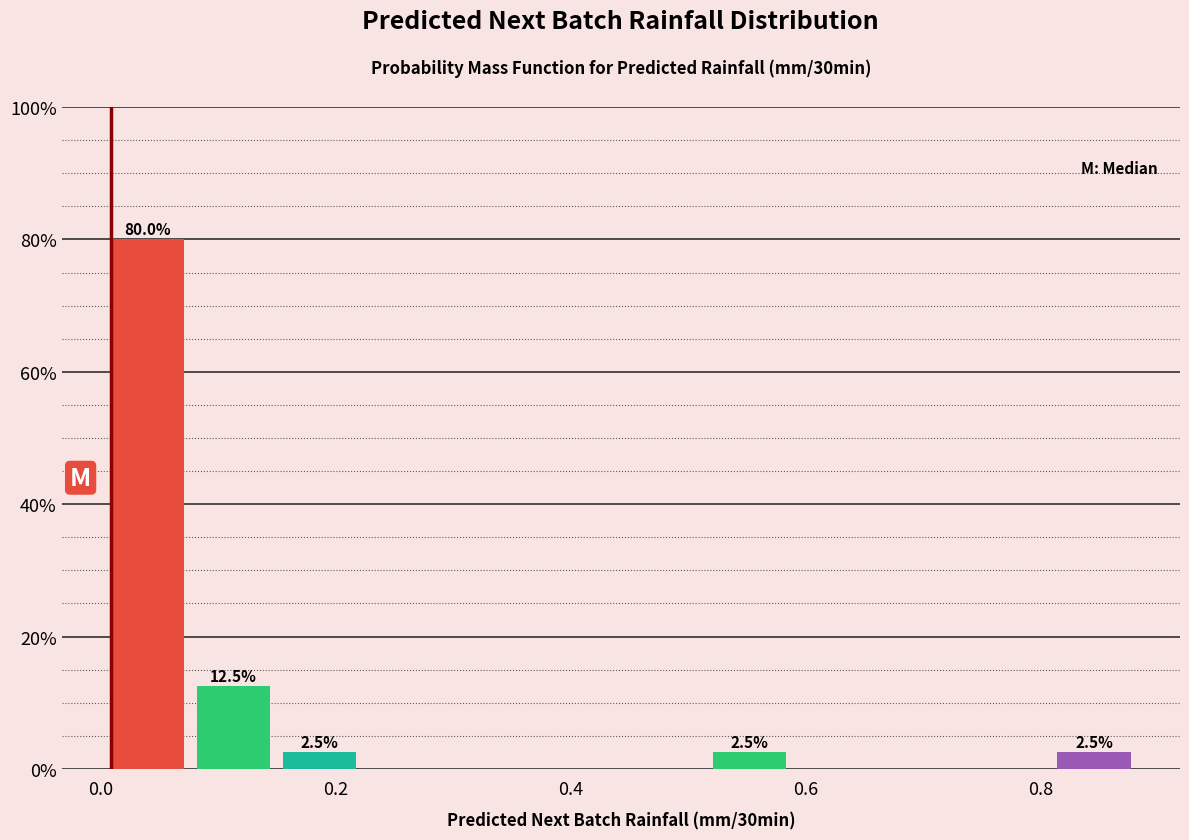

Read against the x-axis, roughly where is the centre of the tallest bar?

0.04